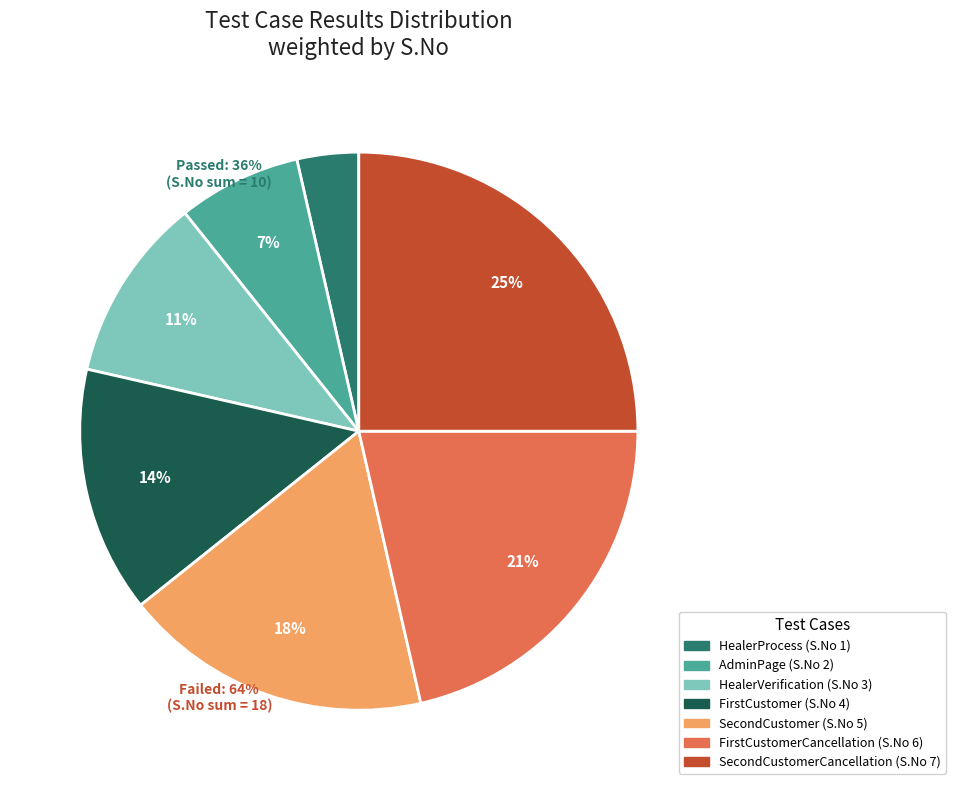

To the nearest percent, what is the average slice percentage?

14%